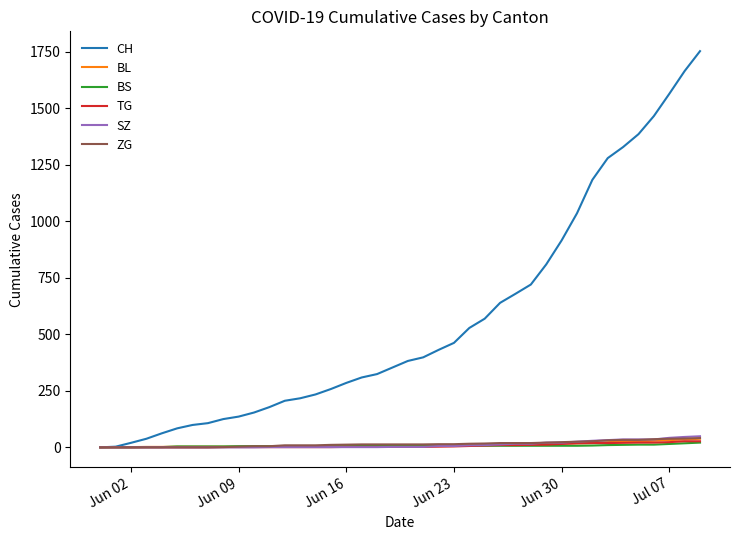

Which series has the largest range (max minus min)?

CH